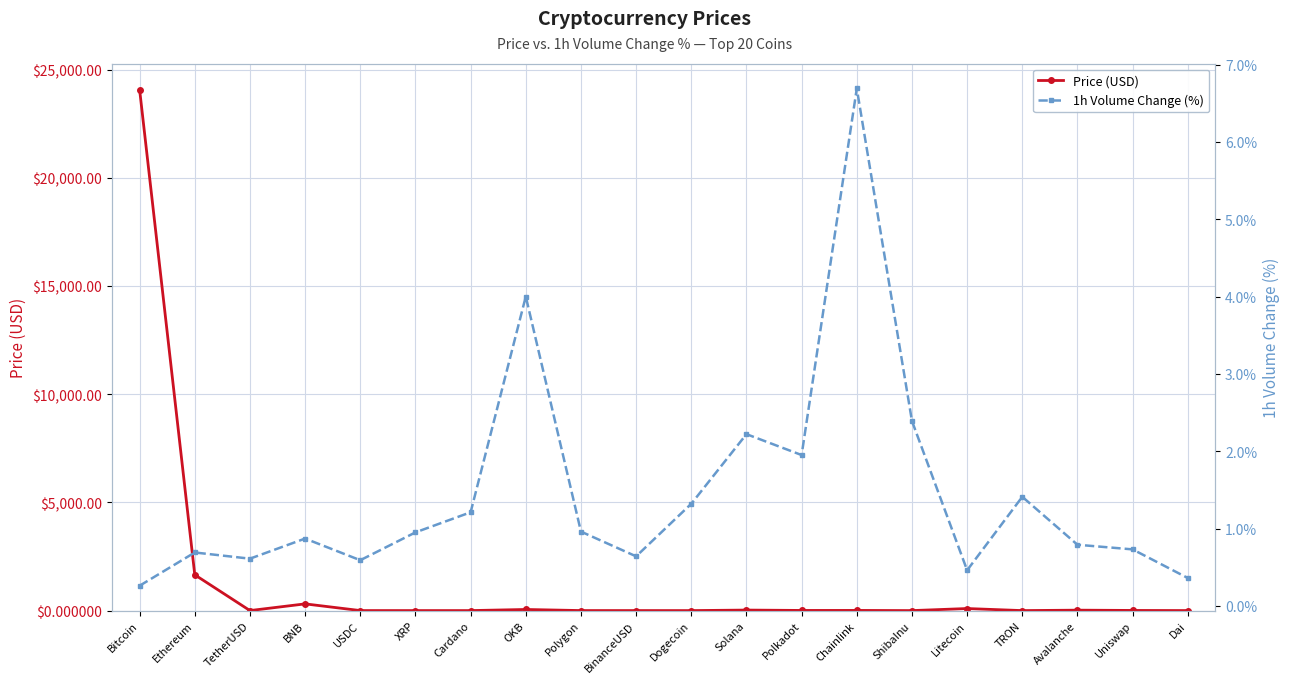

The 1h Volume Change (%) series shows 2.4 at ShibaInu. True or false?

True